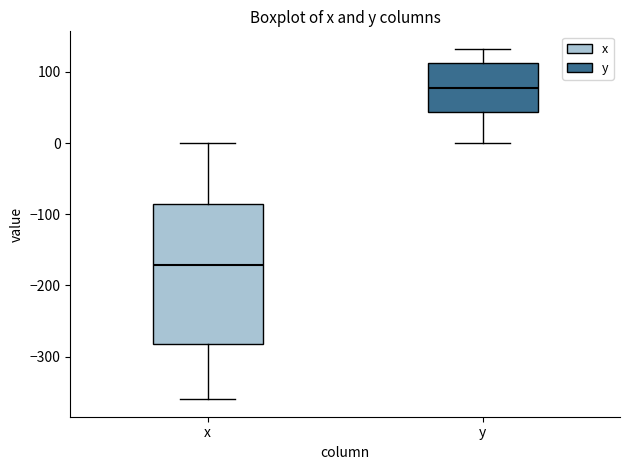

Reading left to right, transcribe this box plot: for each box, give where its median line is, the range the box spans, and where its two whiskers end, as read against the y-axis. The values are not printed on the chart, so give them approximately, as read against the axis.

x: median -170, box -280 to -90, whiskers -360 to 0
y: median 80, box 40 to 110, whiskers 0 to 130